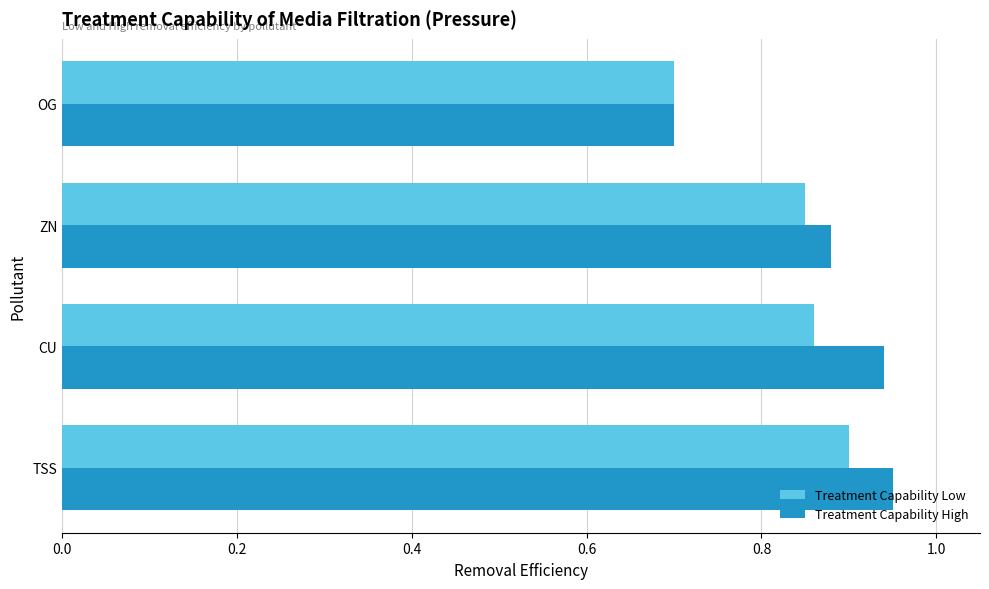

What is the difference between the maximum and second lowest values in the Treatment Capability High series?

0.1